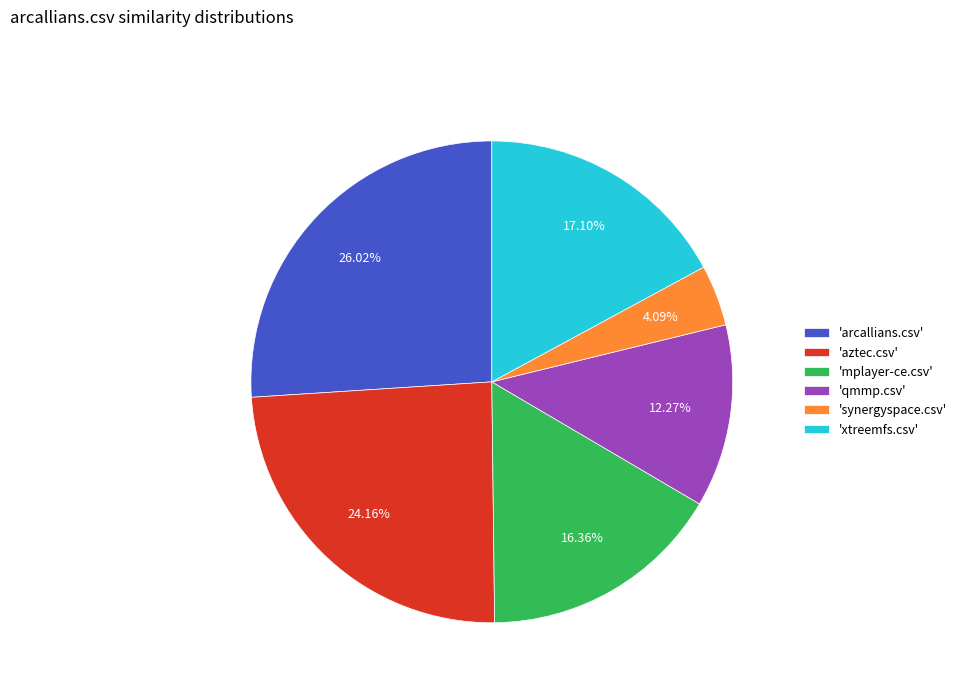

To the nearest percent, what is the average slice percentage?

17%